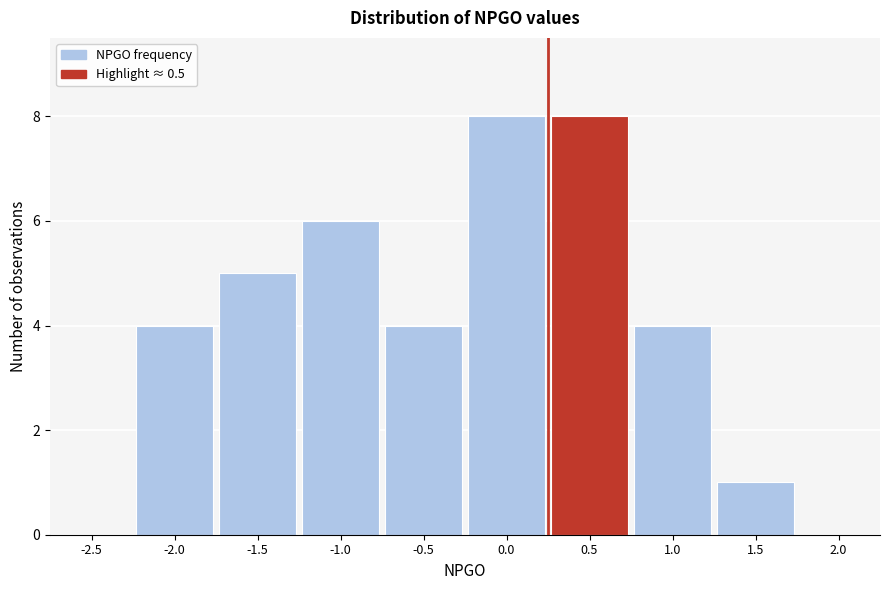

Reading left to right, what are all the values shown in this chart?

-2.5=0	-2.0=4	-1.5=5	-1.0=6	-0.5=4	0.0=8	0.5=8	1.0=4	1.5=1	2.0=0